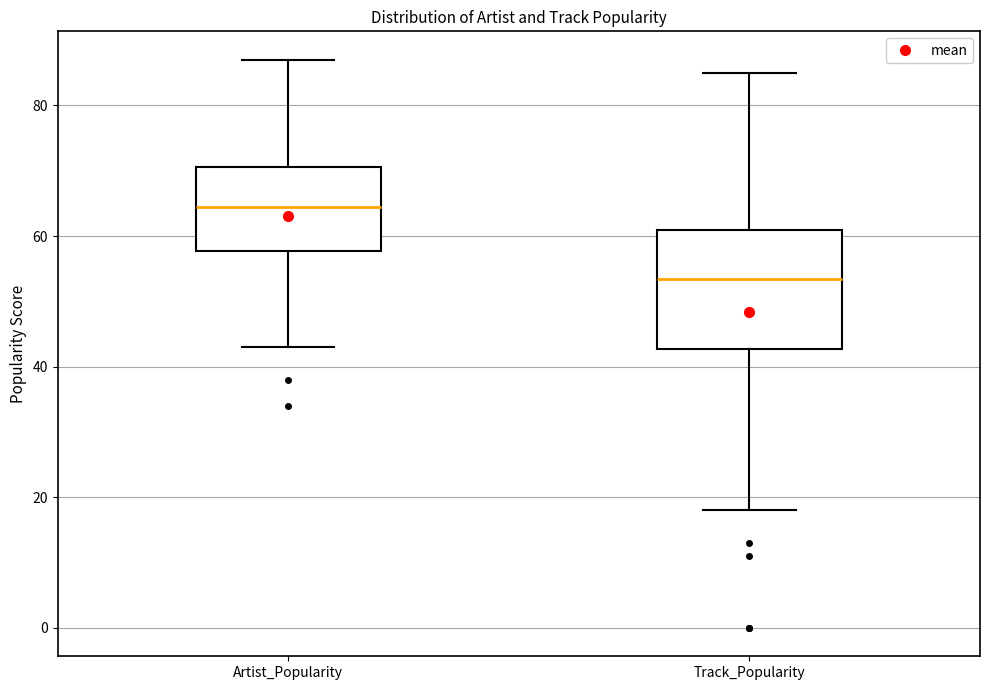

Where does the lower whisker of the box for Track_Popularity end on the y-axis? The values are not printed on the chart, so give them approximately, as read against the axis.

18